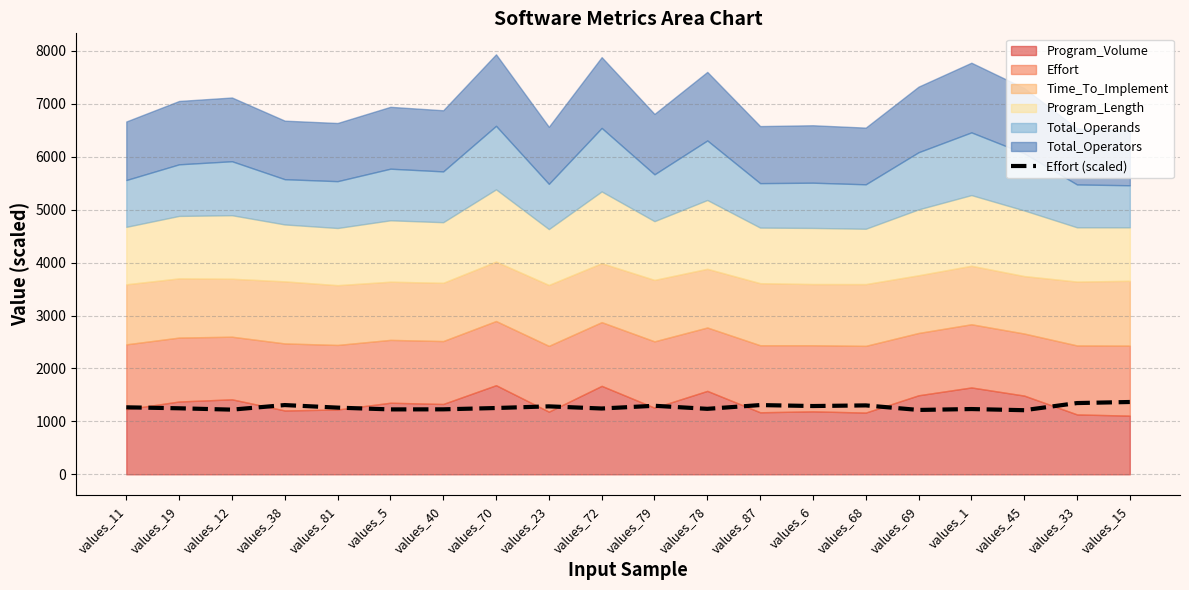

The value of Effort (scaled) at values_33 is 2059.1. True or false?

False